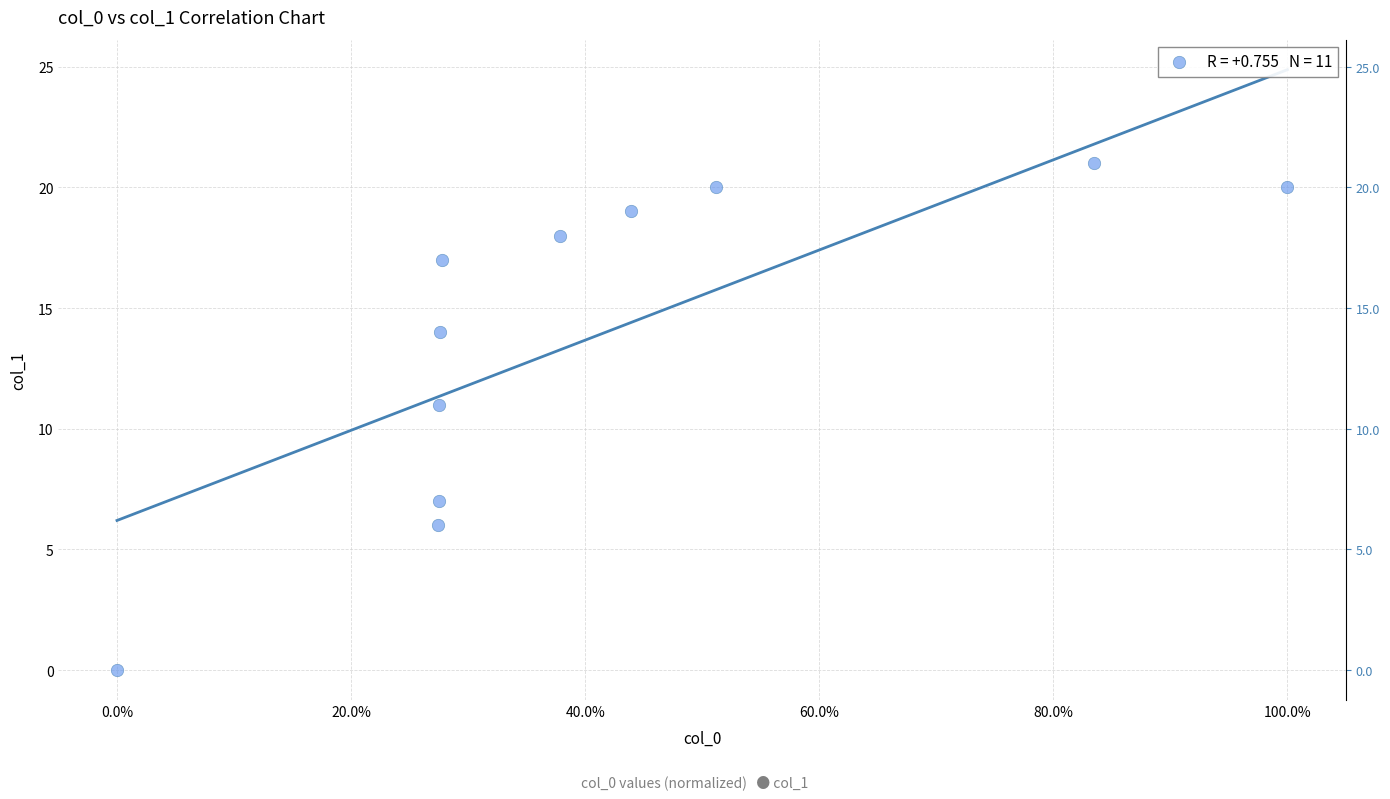

What Y value in the scatter plot is closest to 10?

11